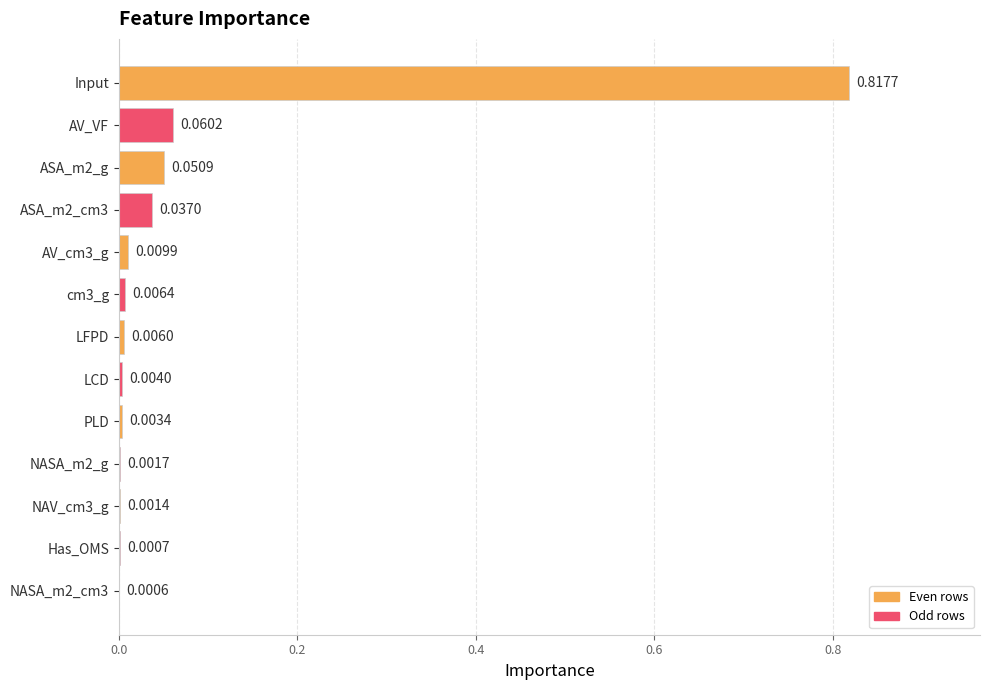

What is the sum of all values?

1.0